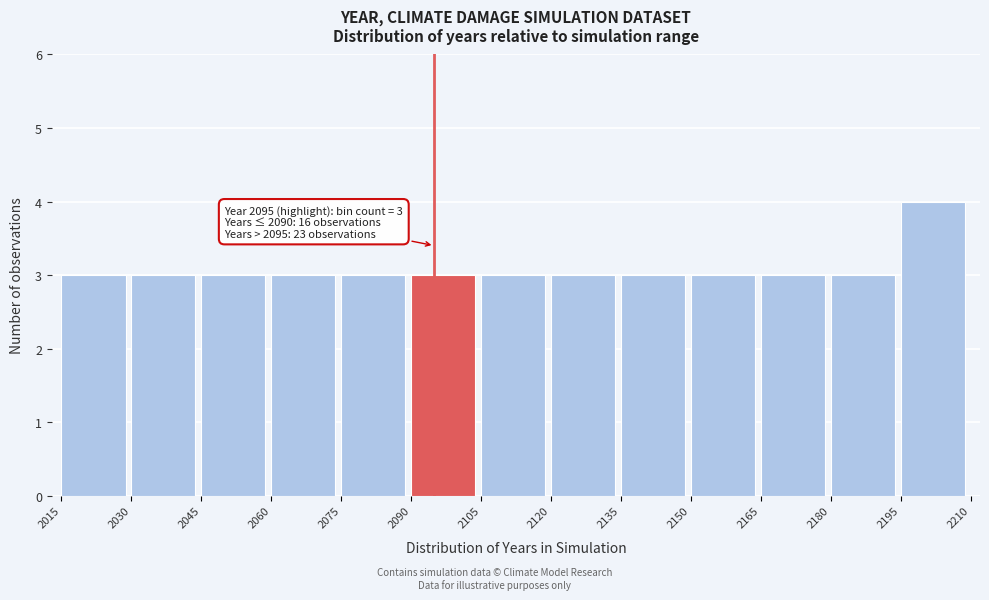

Which range on the x-axis has the tallest bar?

2195 to 2210